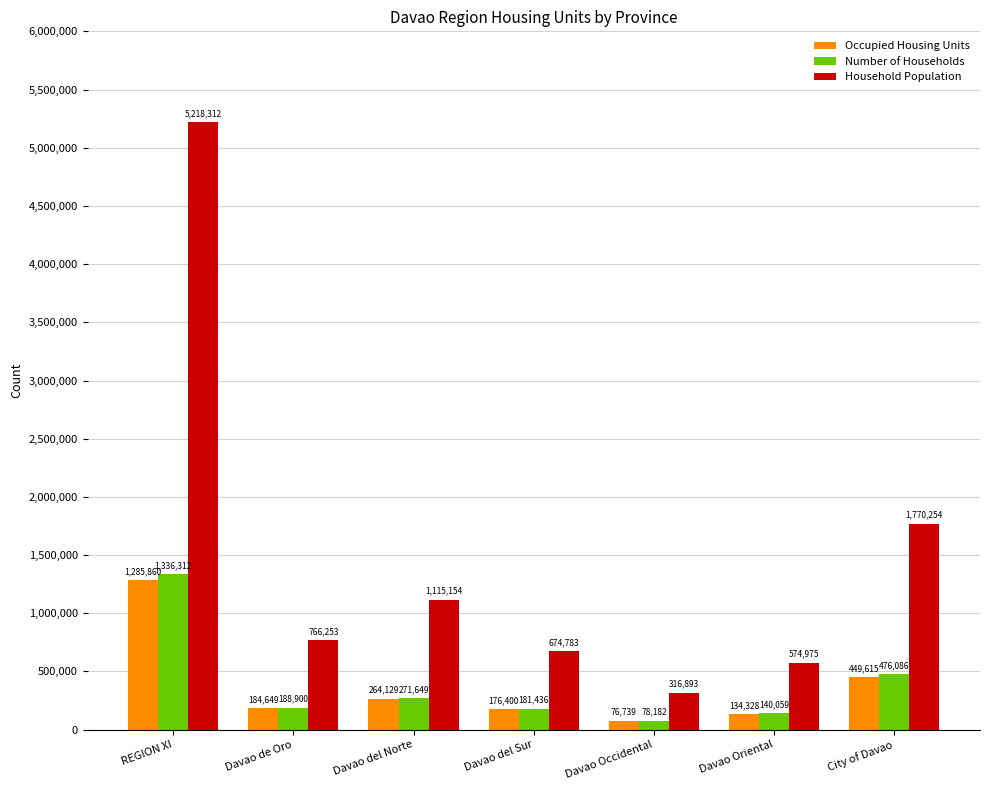

Which label corresponds to the smallest value in the chart?

Davao Occidental